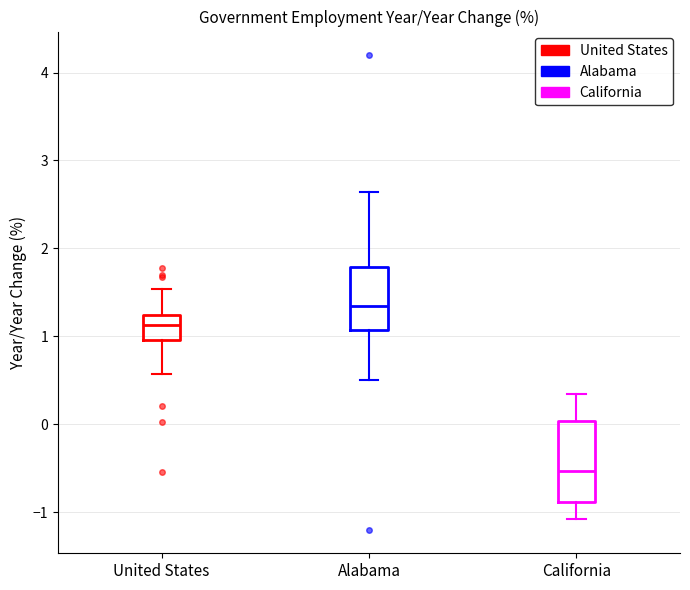

Reading left to right, read every box against the y-axis: the position of its median line, the range the box covers, and the ends of its whiskers. The values are not printed on the chart, so give them approximately, as read against the axis.

United States: median 1.1, box 1.0 to 1.2, whiskers 0.6 to 1.5
Alabama: median 1.3, box 1.1 to 1.8, whiskers 0.5 to 2.6
California: median -0.5, box -0.9 to 0.0, whiskers -1.1 to 0.3